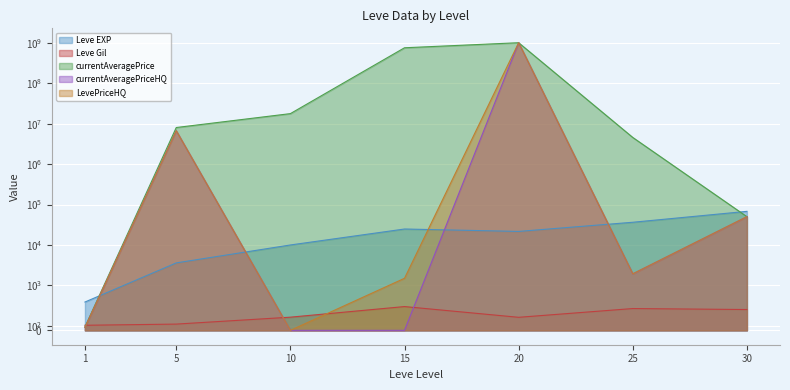

What is the difference between the highest and lowest values at 1?

565.0